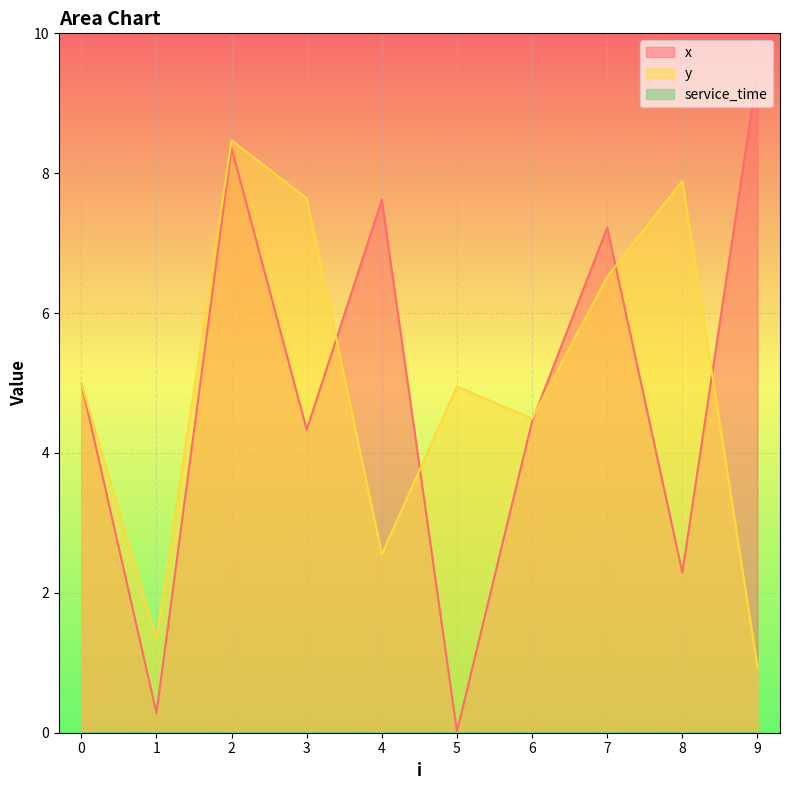

Read the x value at 3.

4.3